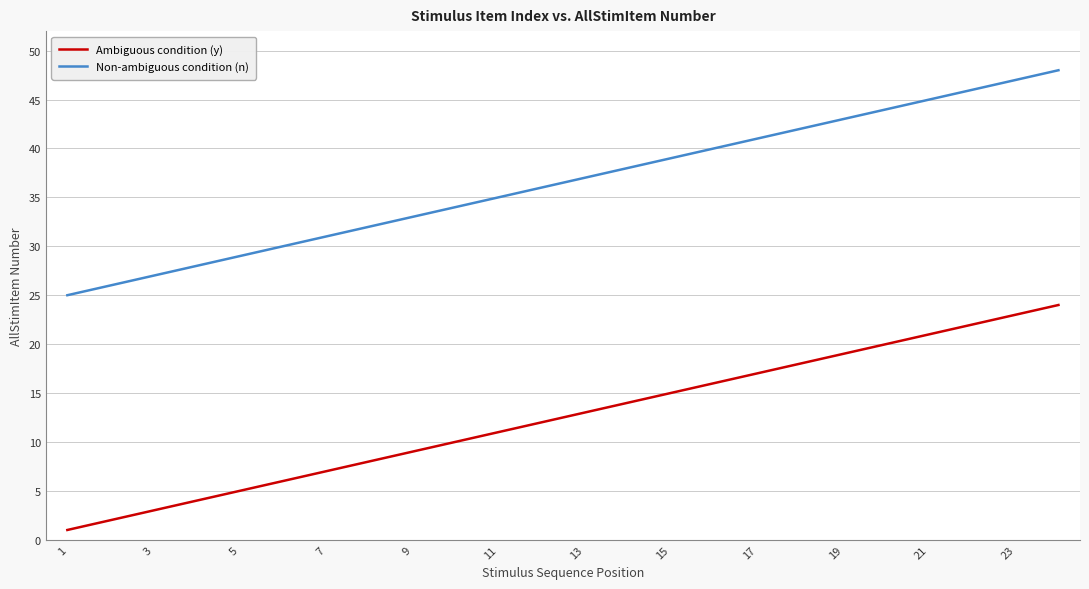

Rank the series by their maximum value, from highest to lowest.

Non-ambiguous condition (n), Ambiguous condition (y)